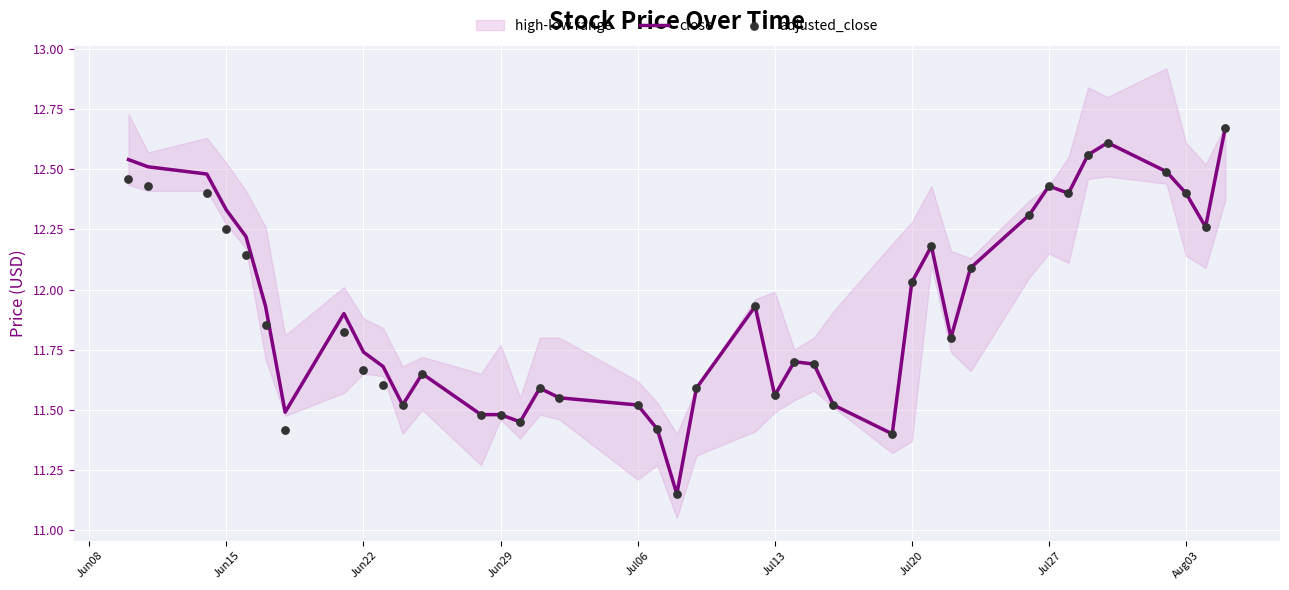

Which series has the largest Y range (max minus min)?

close